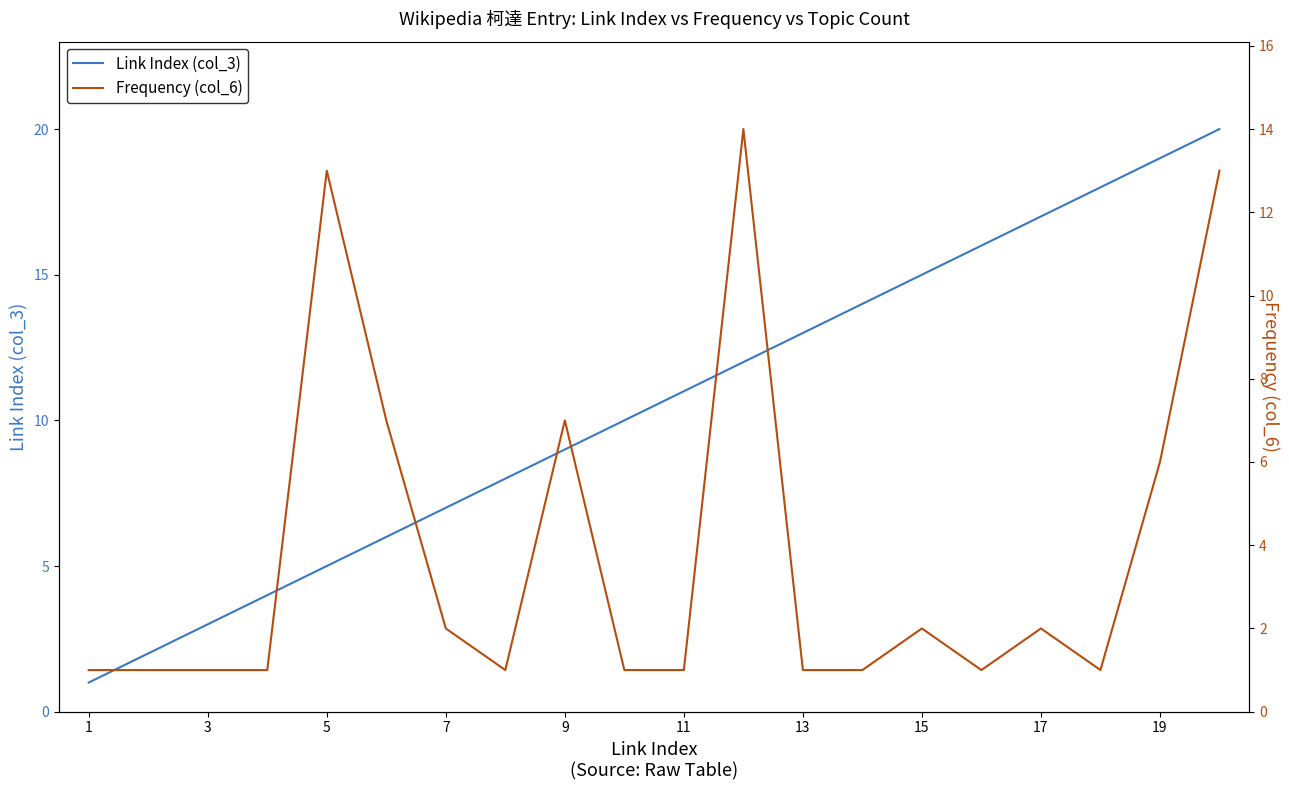

True or false: Link Index (col_3) has a value of 13 at 13.

True